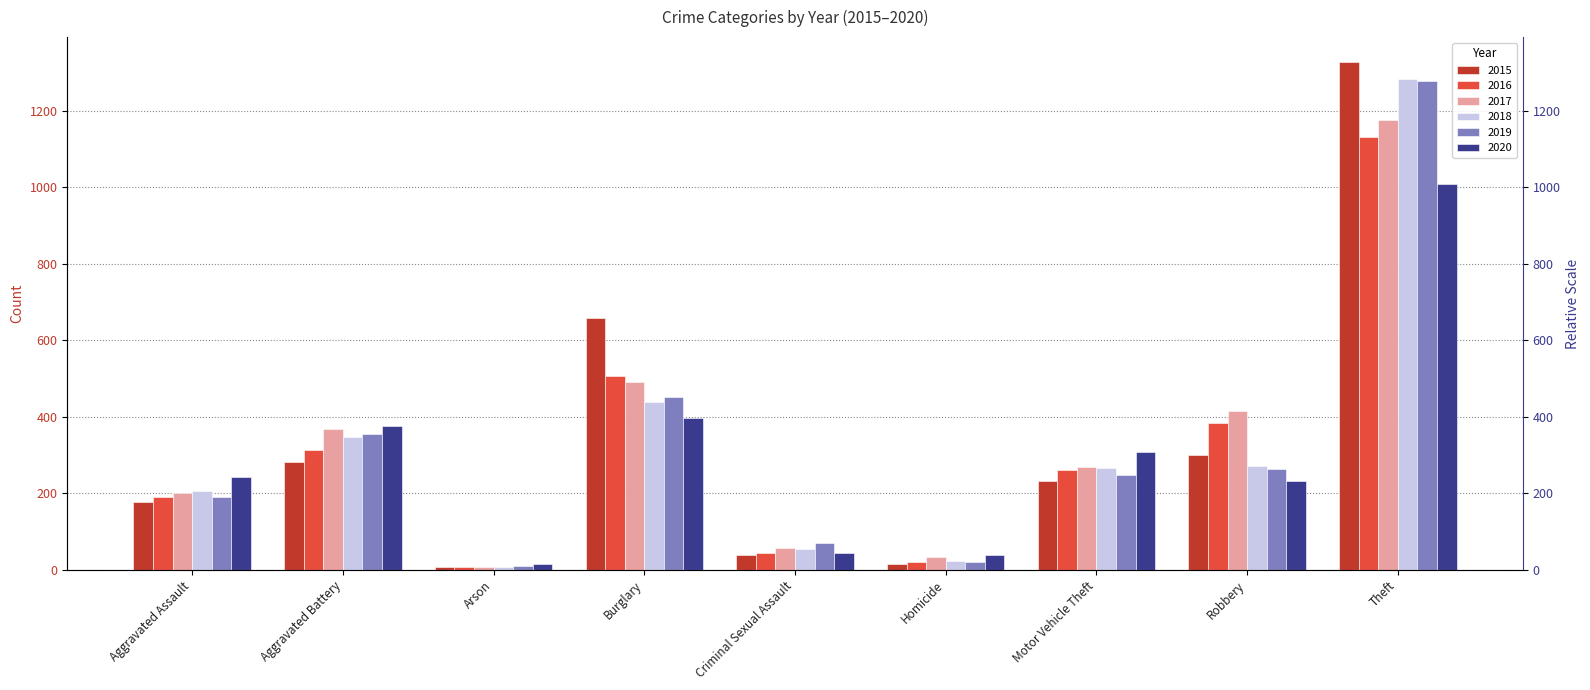

At which category is the sum across all series the highest?

Theft